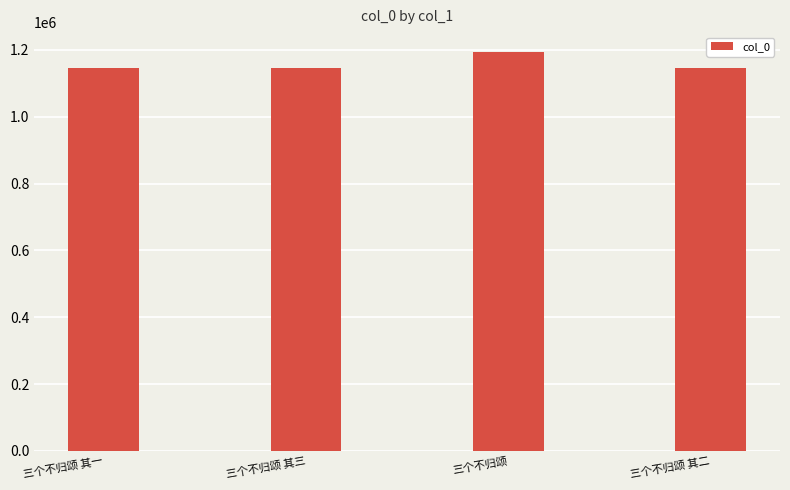

What is the ratio of the value at 三个不归颂 其一 to the value at 三个不归颂?

1.0